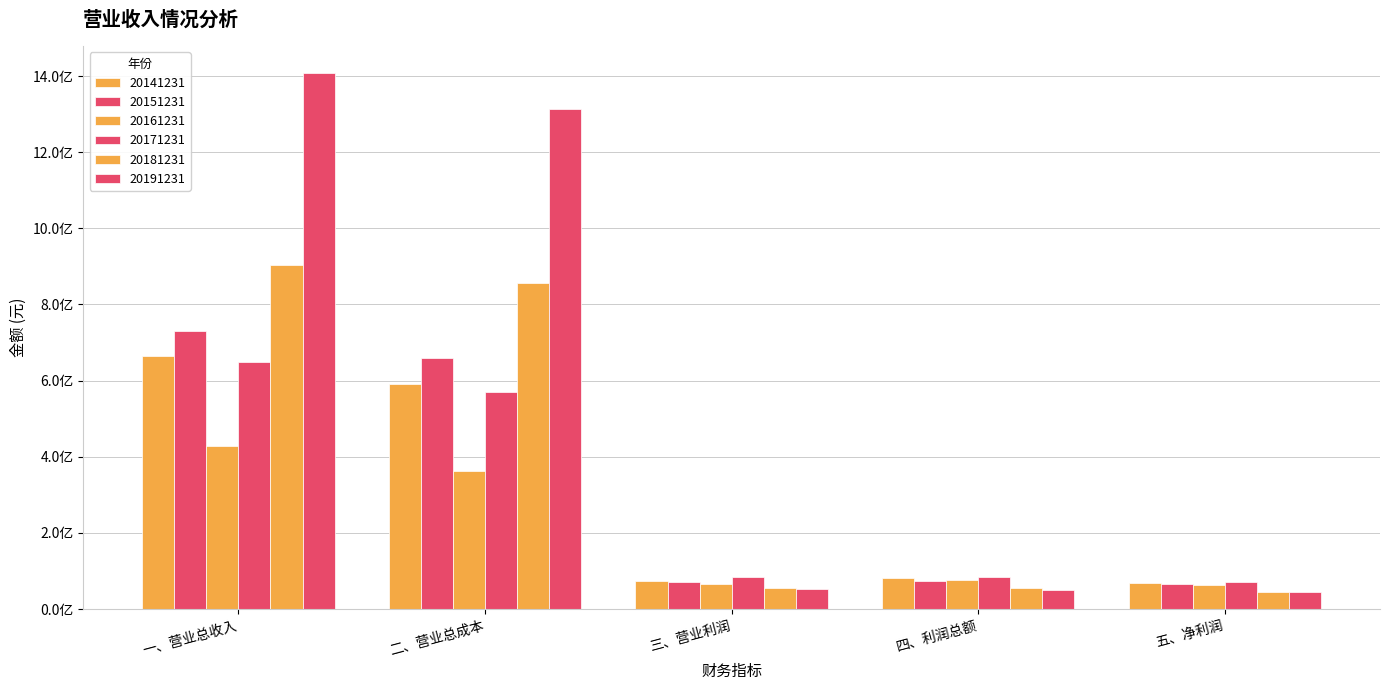

How many bars are there in total?

30